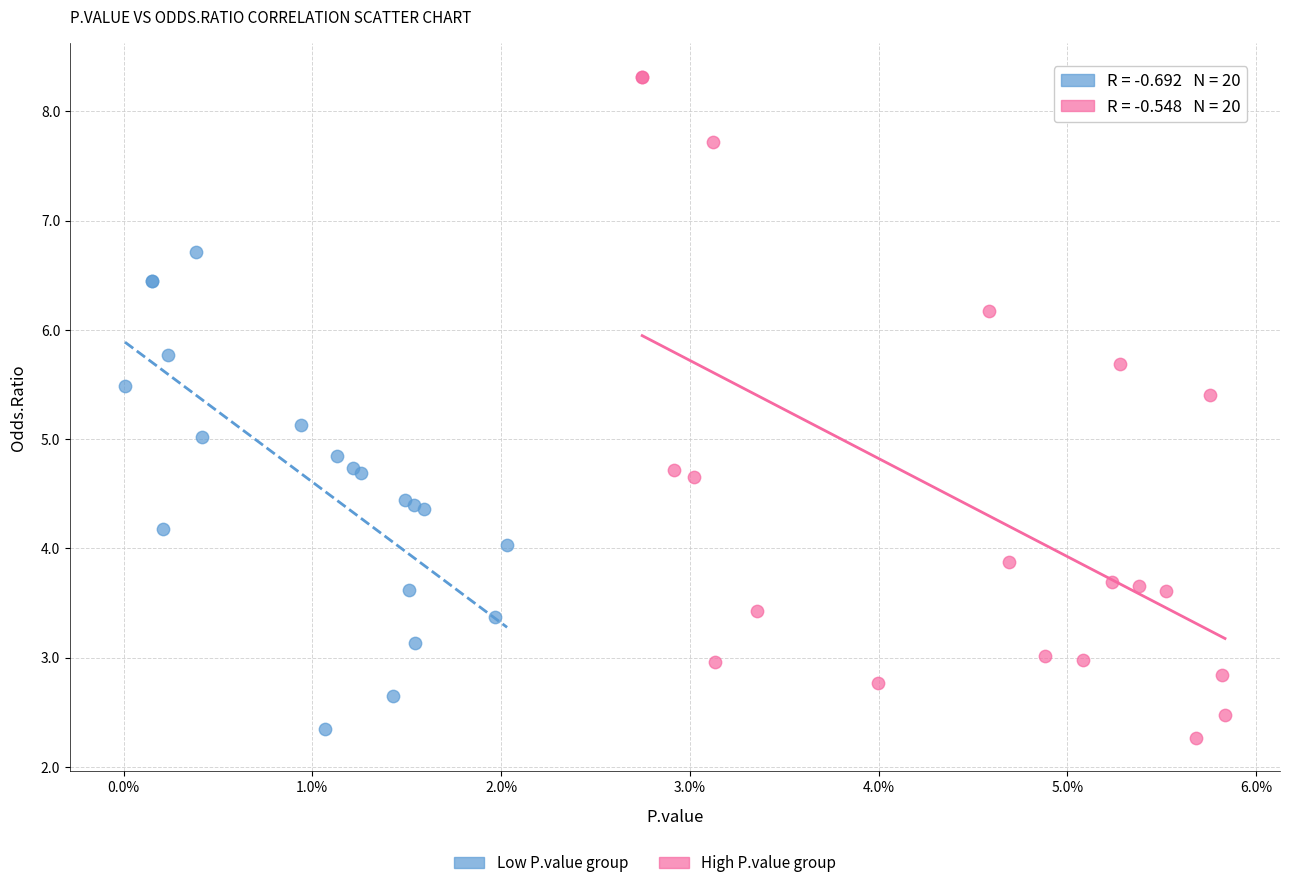

Which series reaches the maximum Y coordinate?

High P.value group